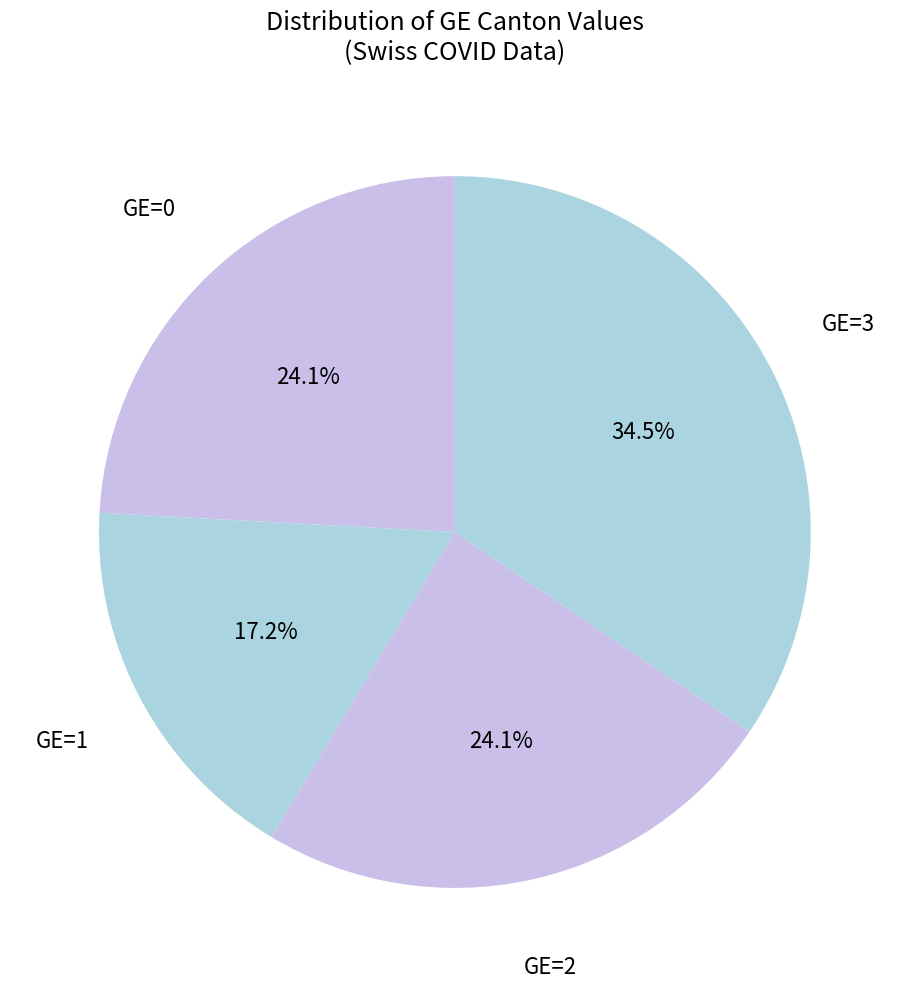

How many segments does this pie chart have?

4